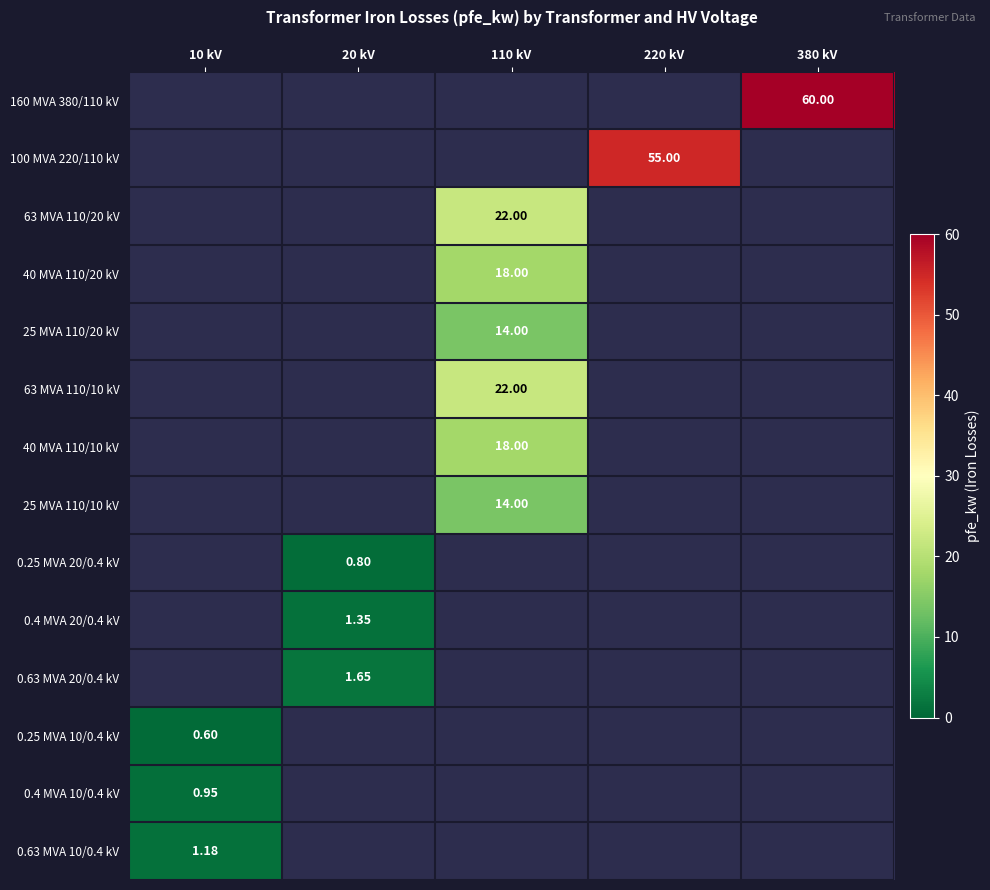

Is the value of 0.25 MVA 10/0.4 kV at 10 kV greater than the value of 25 MVA 110/10 kV at 110 kV?

No